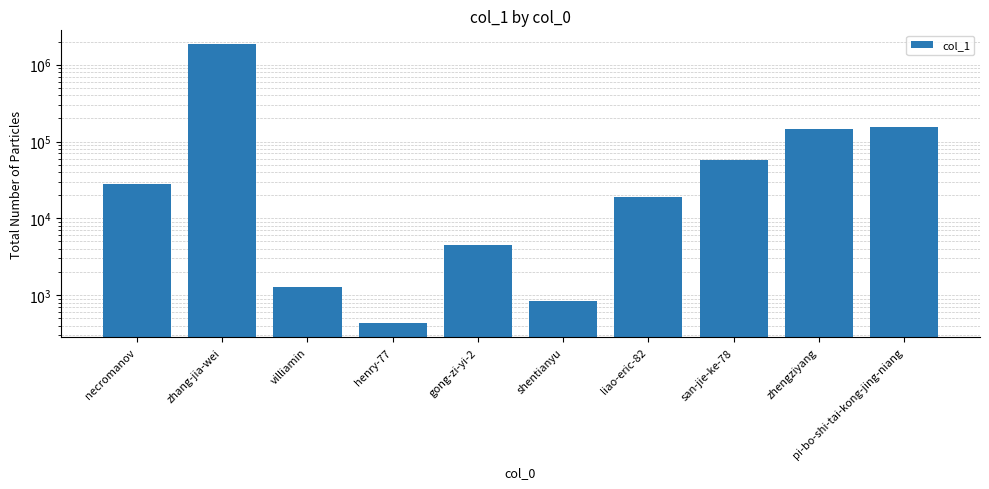

What is the label of the 5th bar from the left?

gong-zi-yi-2